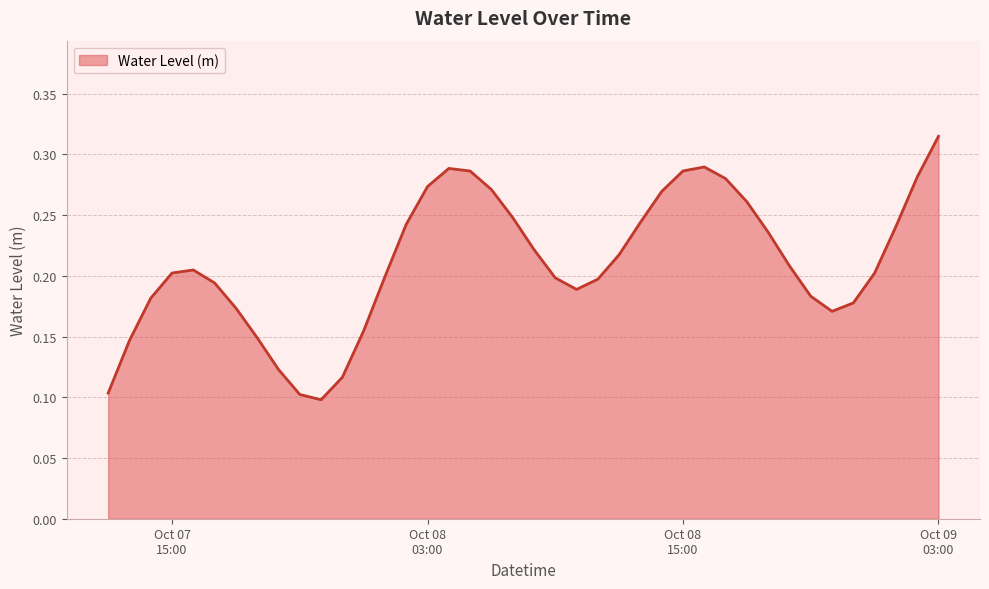

Does the chart display data point markers on the line(s)?

No